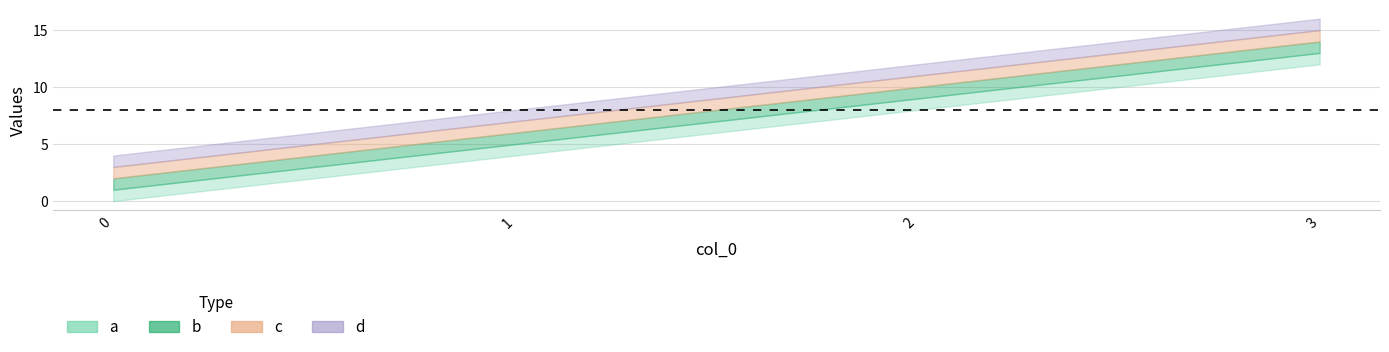

Which series has the widest spread of values?

a